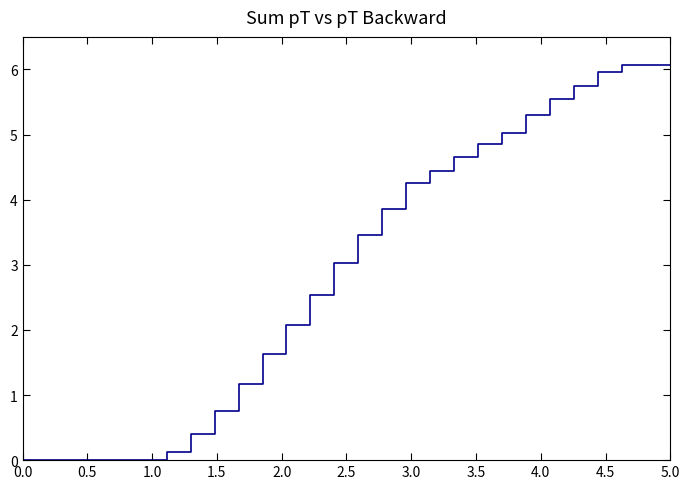

What is the difference between the maximum and minimum values?

6.1